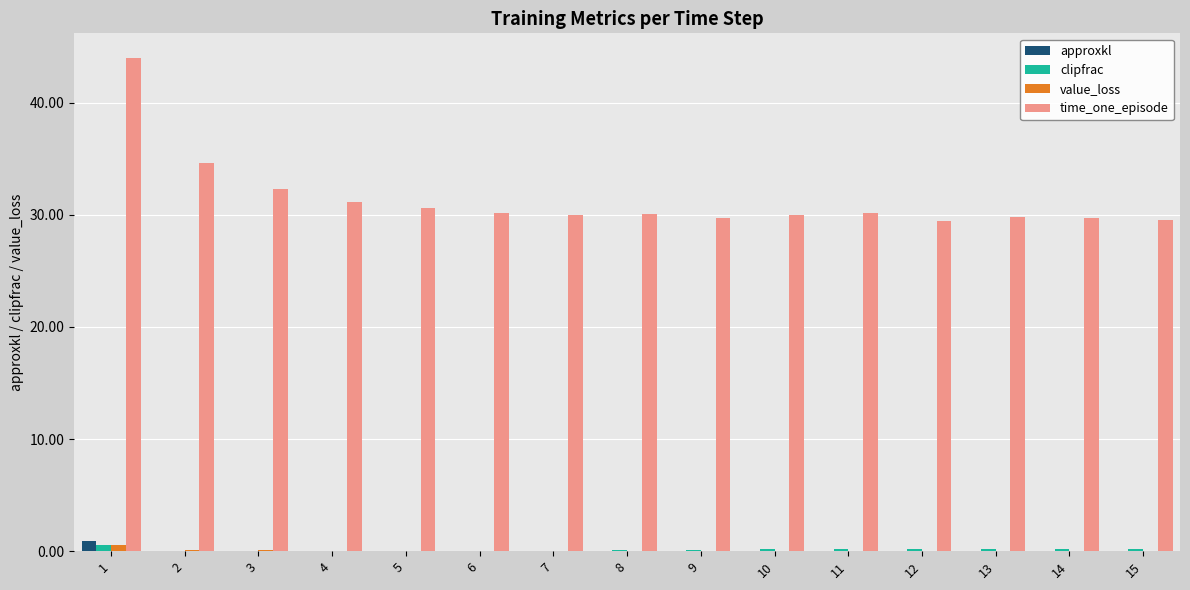

What is the sum of all approxkl values?

1.1